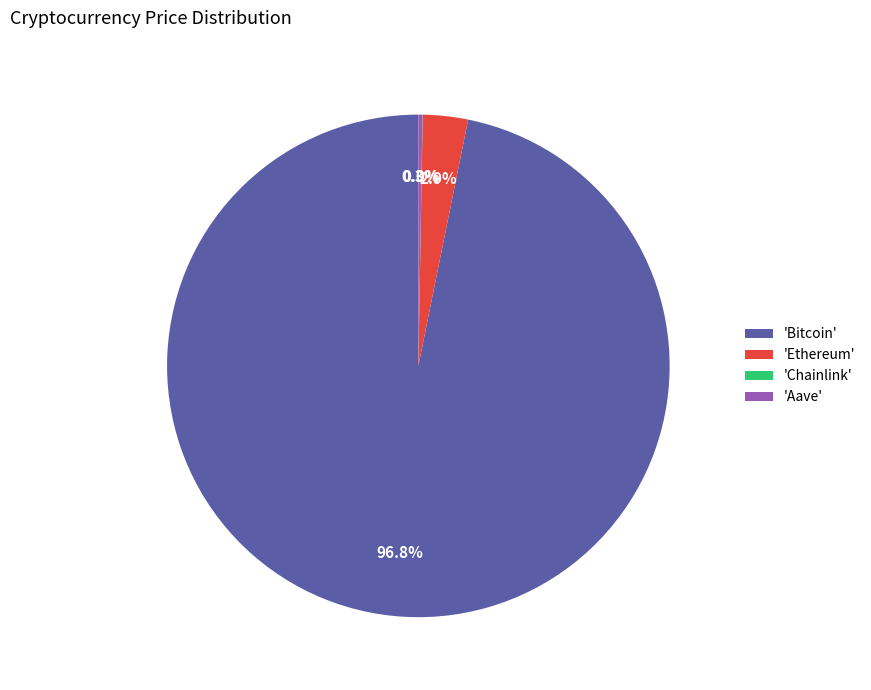

To the nearest percent, what is the average slice percentage?

25%